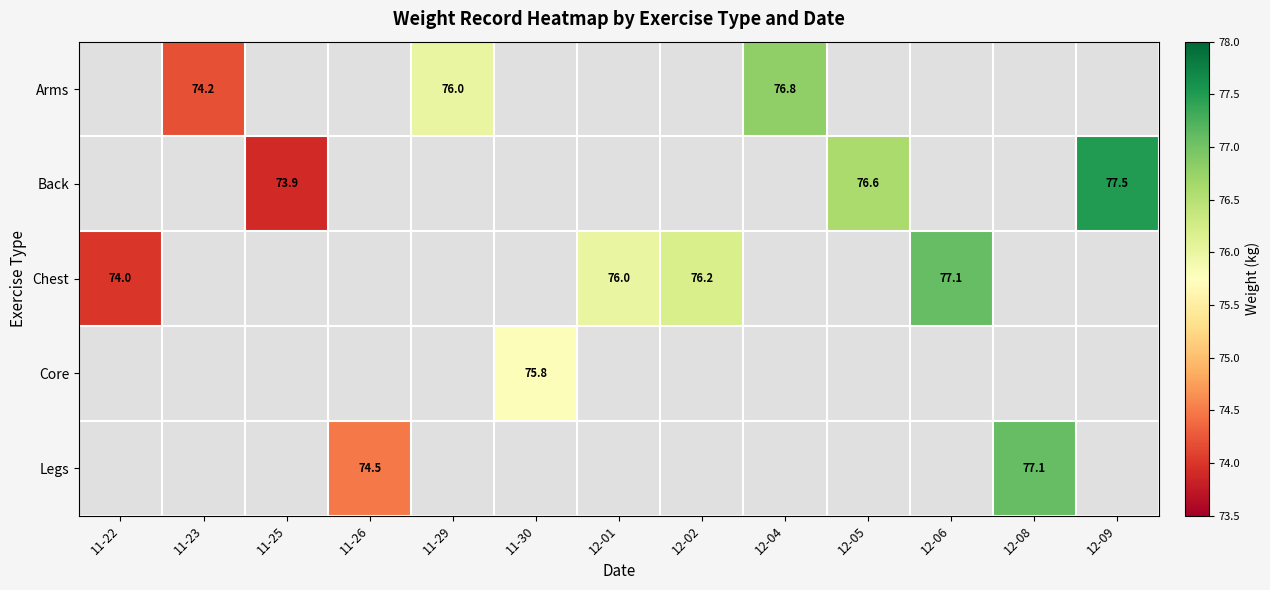

At which category does the chart reach its minimum across all series?

11-25